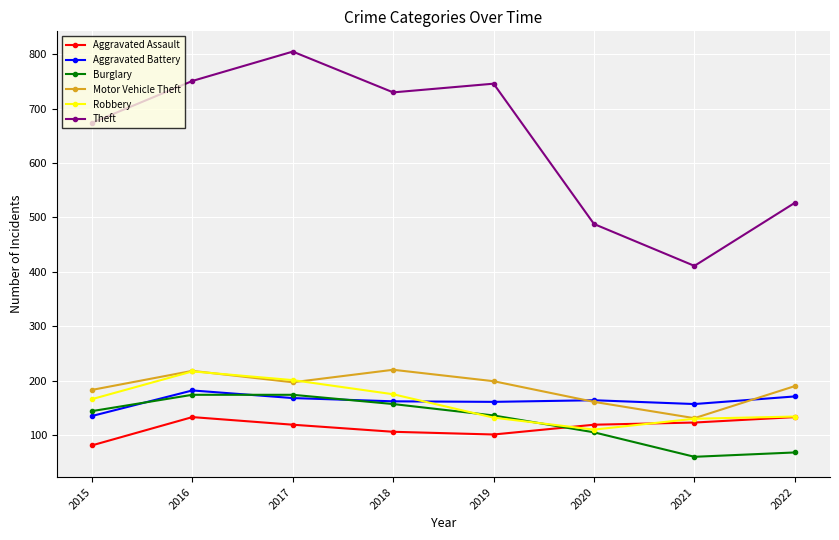

Is it true that Robbery equals 74 at 2022?

False